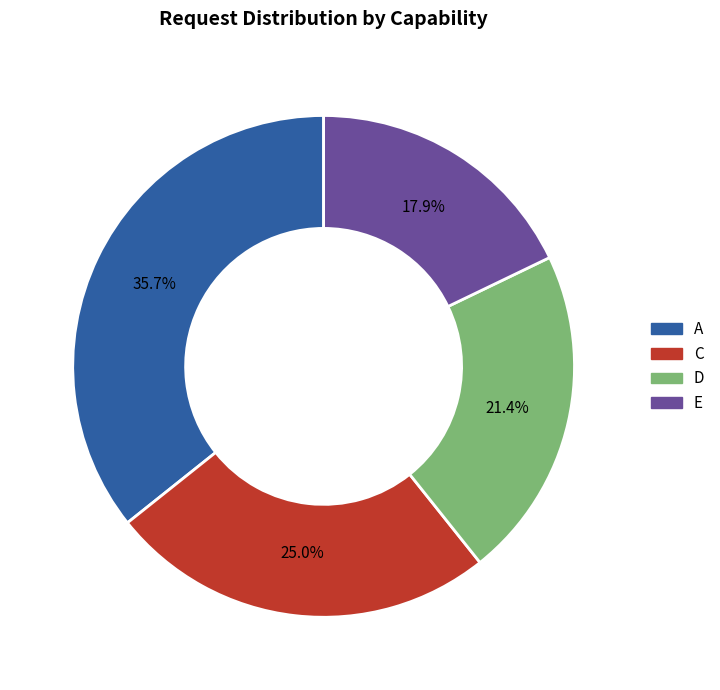

The E slice represents 4% of the pie. True or false?

False